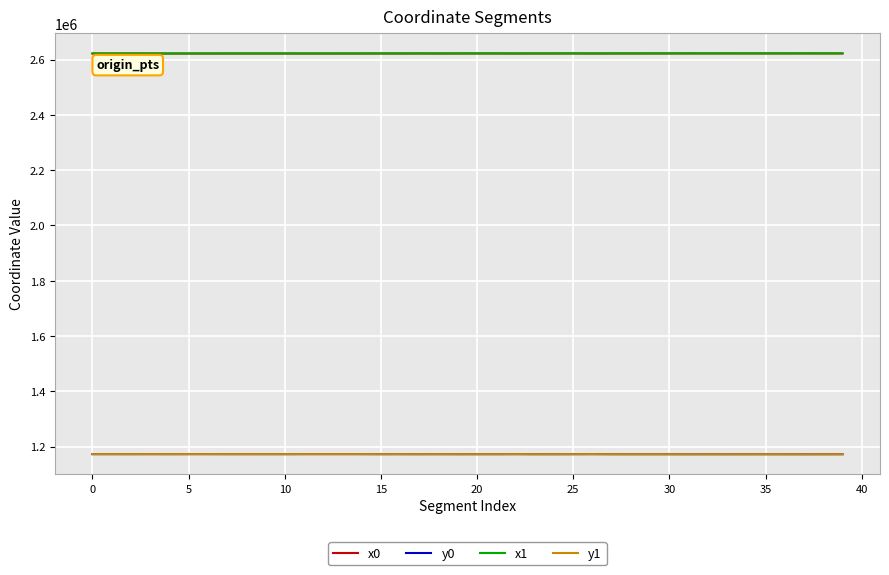

True or false: y0 and x1 cross at least once.

False